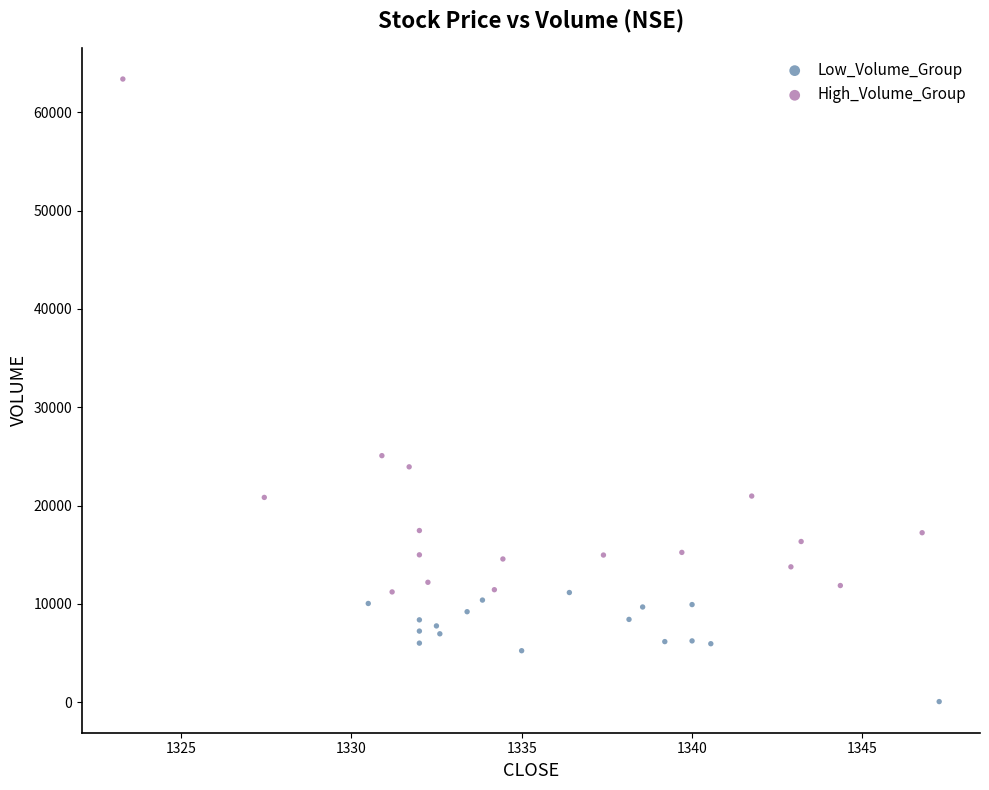

What are all the series names shown in the legend?

Low_Volume_Group, High_Volume_Group